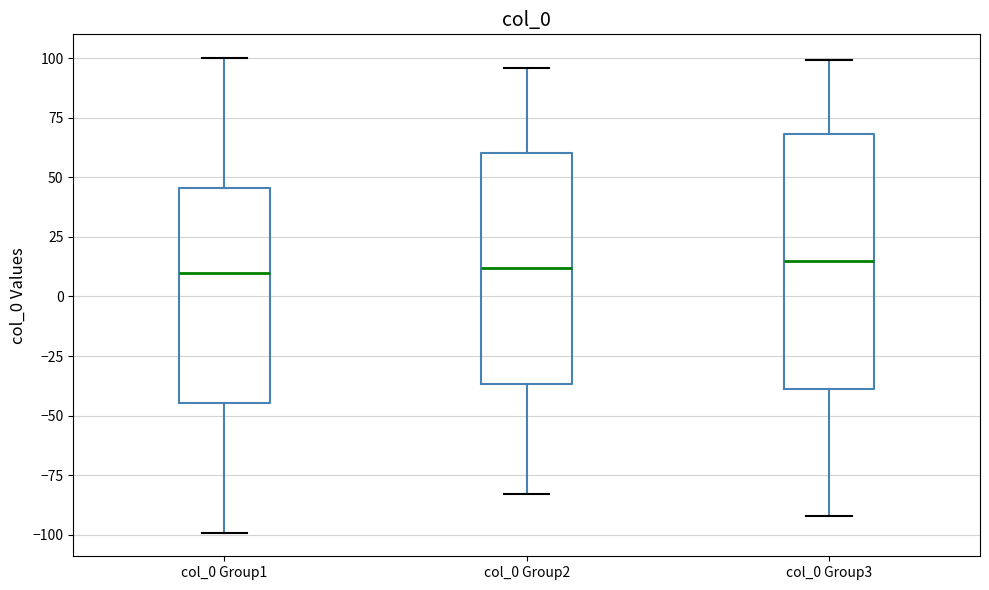

Reading left to right, read every box against the y-axis: the position of its median line, the range the box covers, and the ends of its whiskers. The values are not printed on the chart, so give them approximately, as read against the axis.

col_0 Group1: median 10, box -45 to 45, whiskers -100 to 100
col_0 Group2: median 10, box -35 to 60, whiskers -85 to 95
col_0 Group3: median 15, box -40 to 70, whiskers -90 to 100